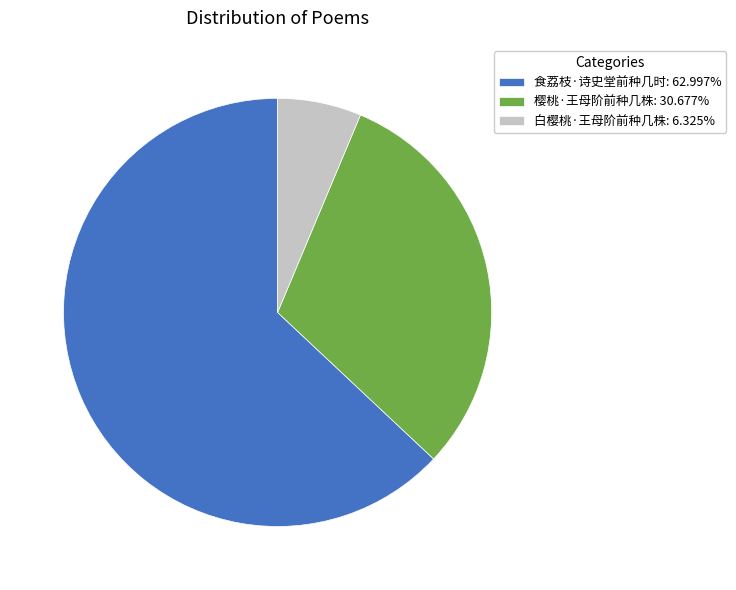

Approximately how many times larger is the value at 食荔枝·诗史堂前种几时: 62.997% compared to 白樱桃·王母阶前种几株: 6.325%?

10.0